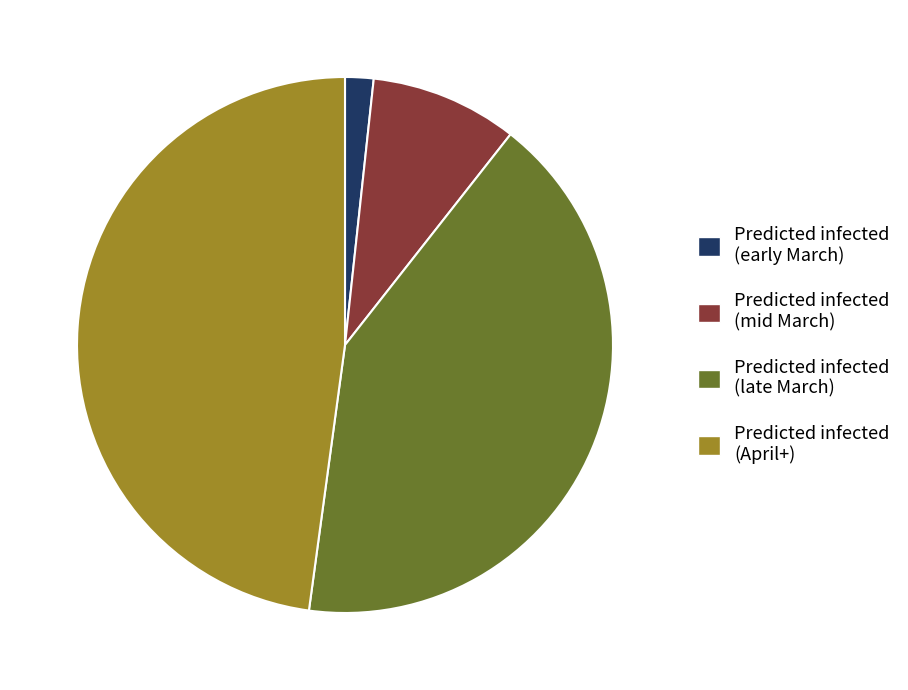

Is there any slice that represents more than half of the pie?

No